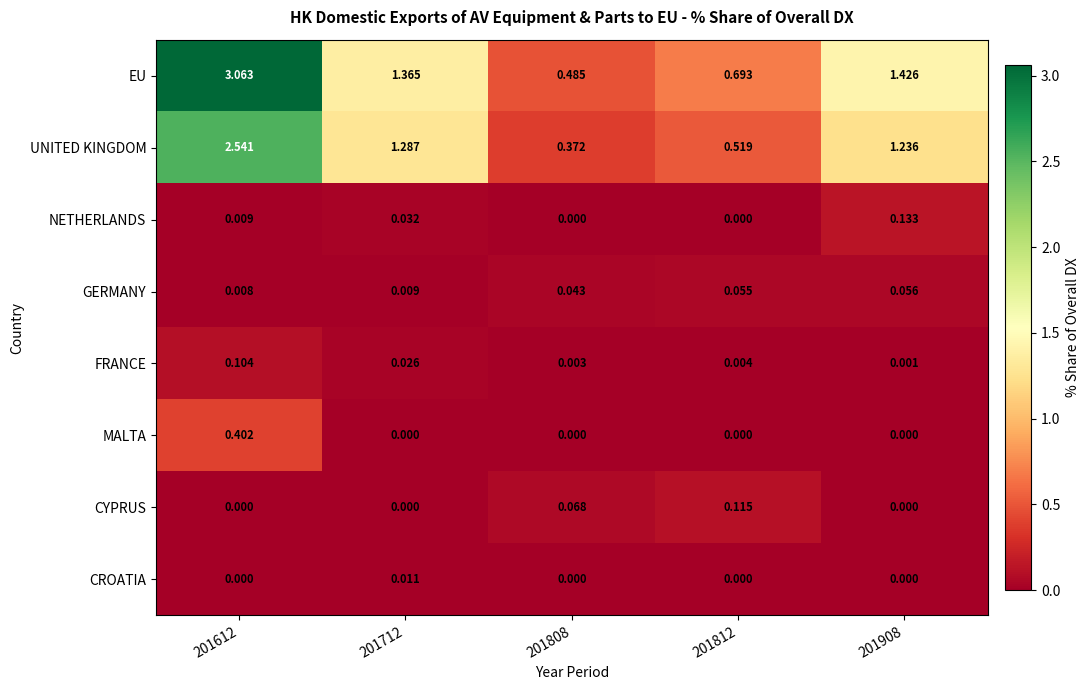

List the series in order of their peak value, highest first.

EU, UNITED KINGDOM, MALTA, NETHERLANDS, CYPRUS, FRANCE, GERMANY, CROATIA